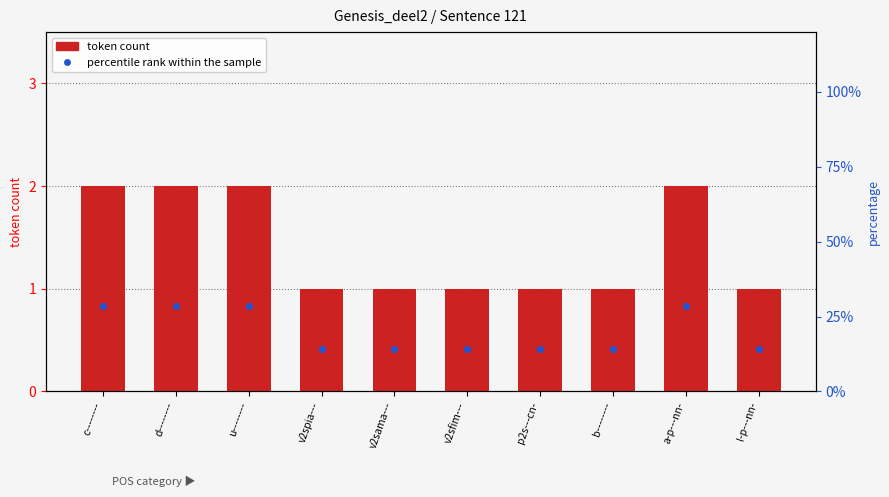

At which category is the sum across all series the highest?

c--------